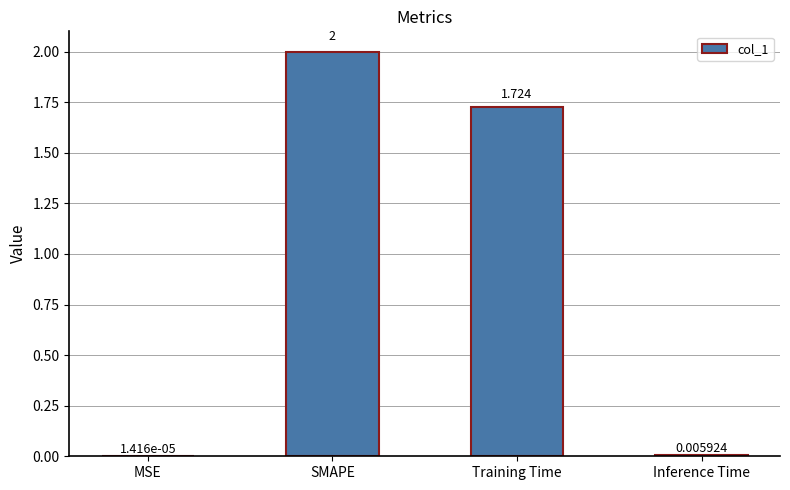

What is the sum of the values at Training Time and SMAPE?

3.7